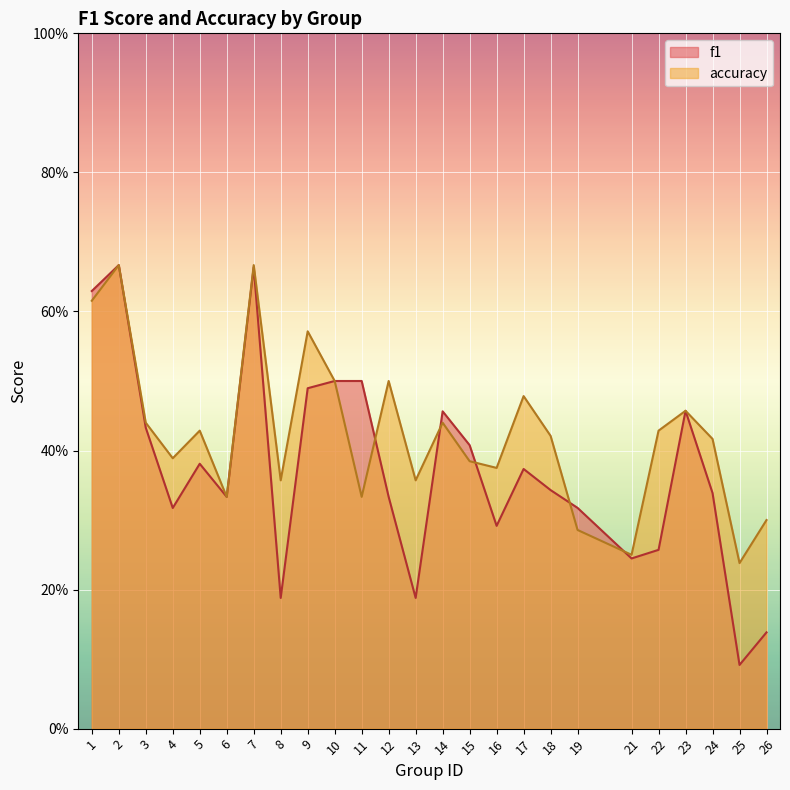

How many f1 values are between 0 and 1?

25